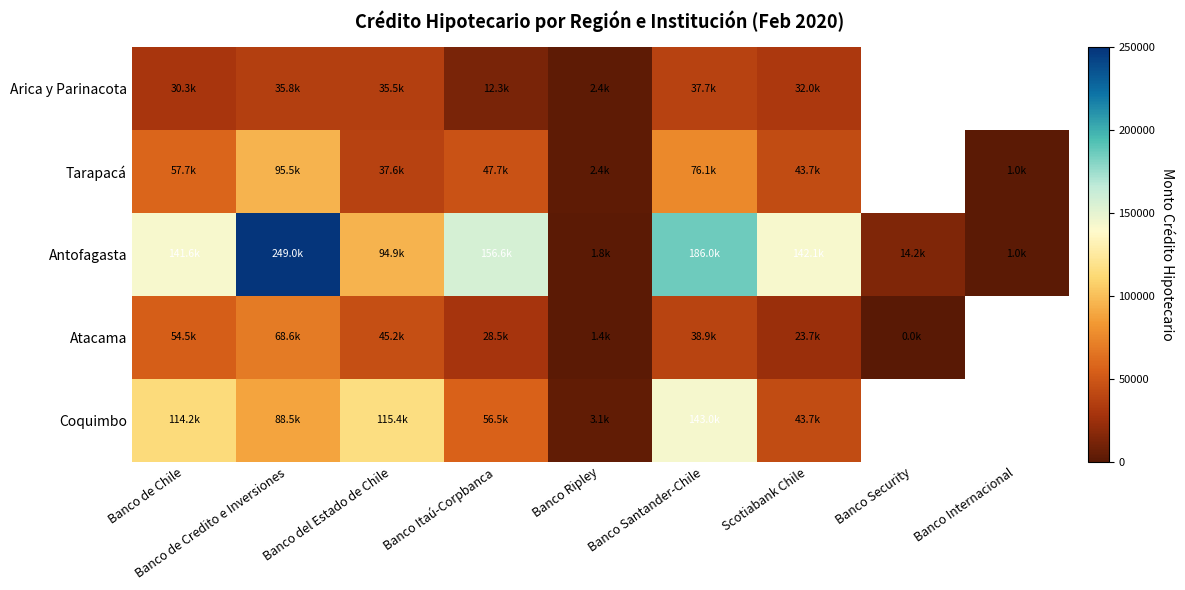

What is the sum of the Coquimbo values at Banco de Chile and Scotiabank Chile?

157830.0